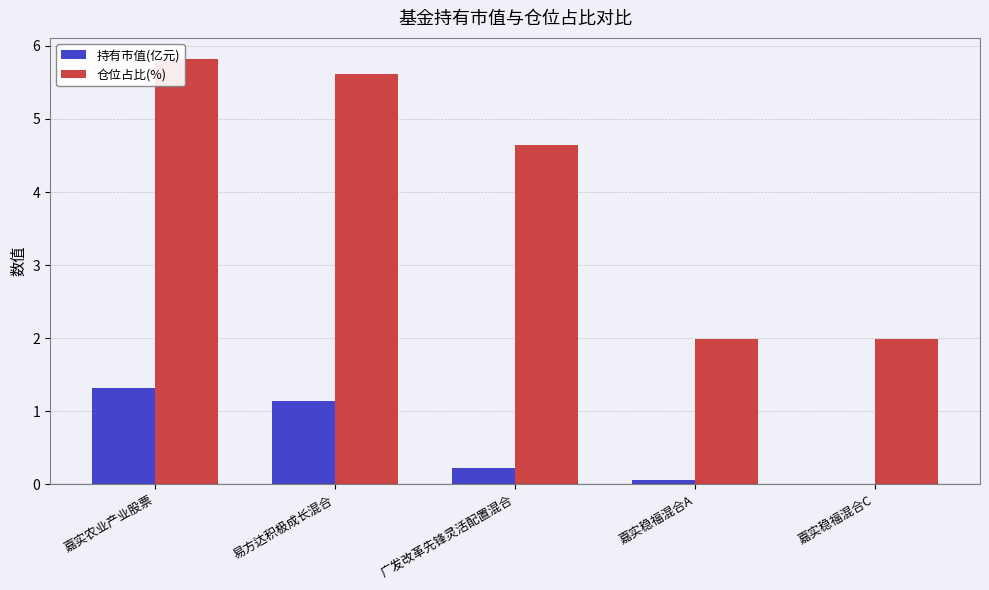

Is the value of 仓位占比(%) at 嘉实农业产业股票 greater than the value of 持有市值(亿元) at 嘉实农业产业股票?

Yes